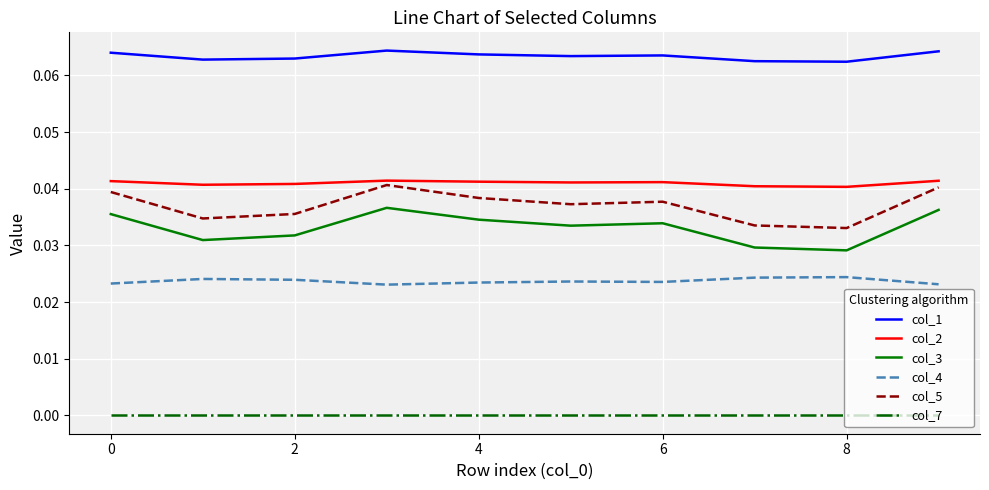

True or false: col_3 and col_2 cross at least once.

False